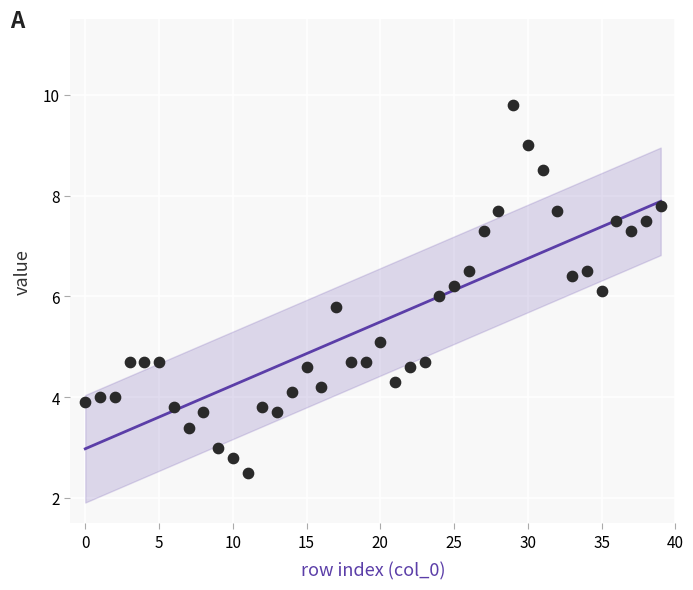

How many points are shown in the scatter plot?

40